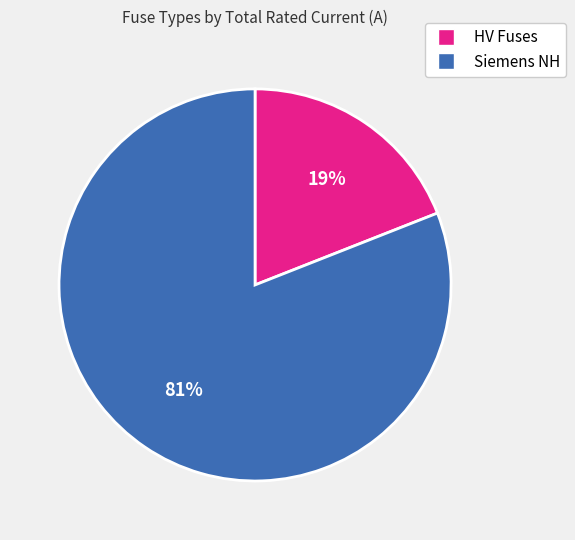

To the nearest percent, what is the average slice percentage?

50%